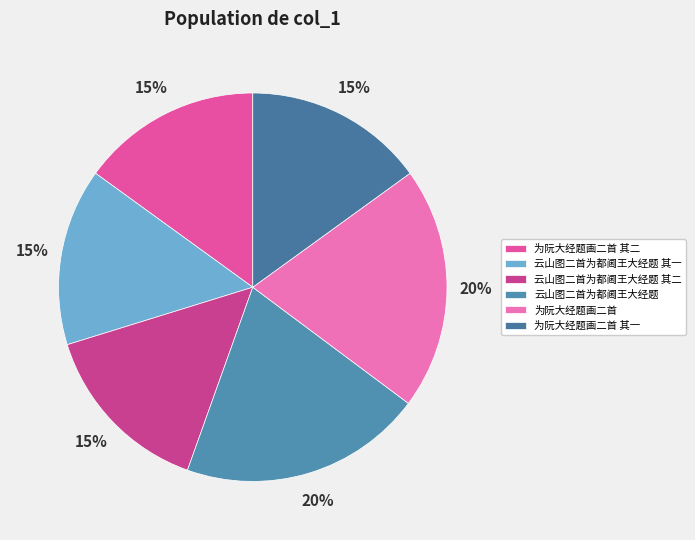

To the nearest percent, what is the difference between the largest and smallest slice percentages?

5%